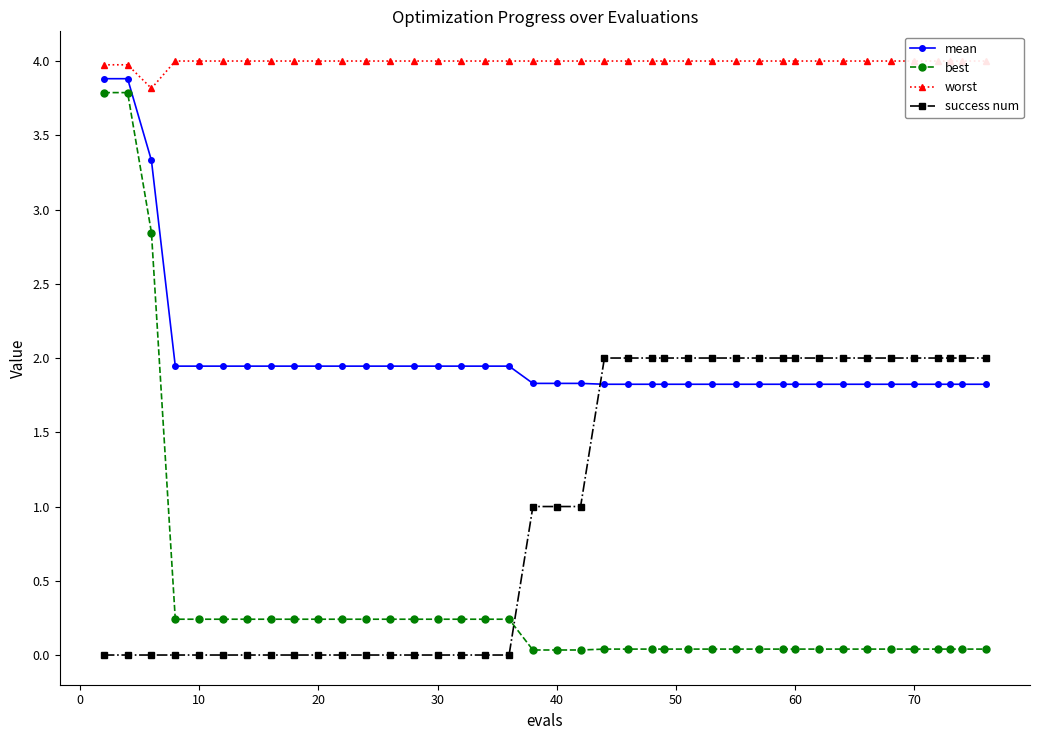

After their last crossing, which series has the higher values: mean or success num?

success num